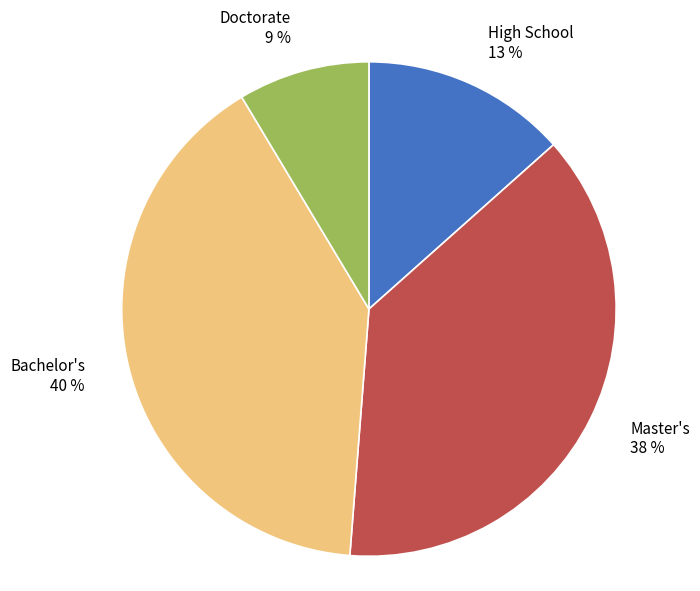

Does High School represent more than half of the total?

No